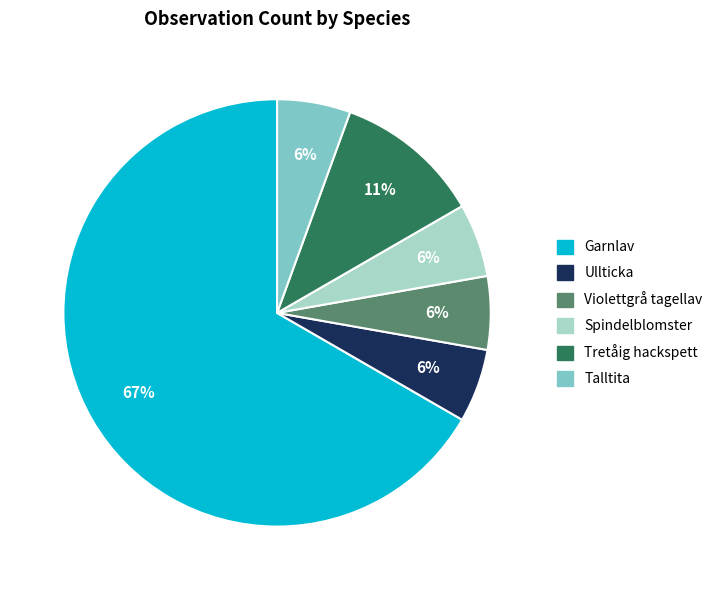

Between Garnlav and Violettgrå tagellav, which is larger?

Garnlav